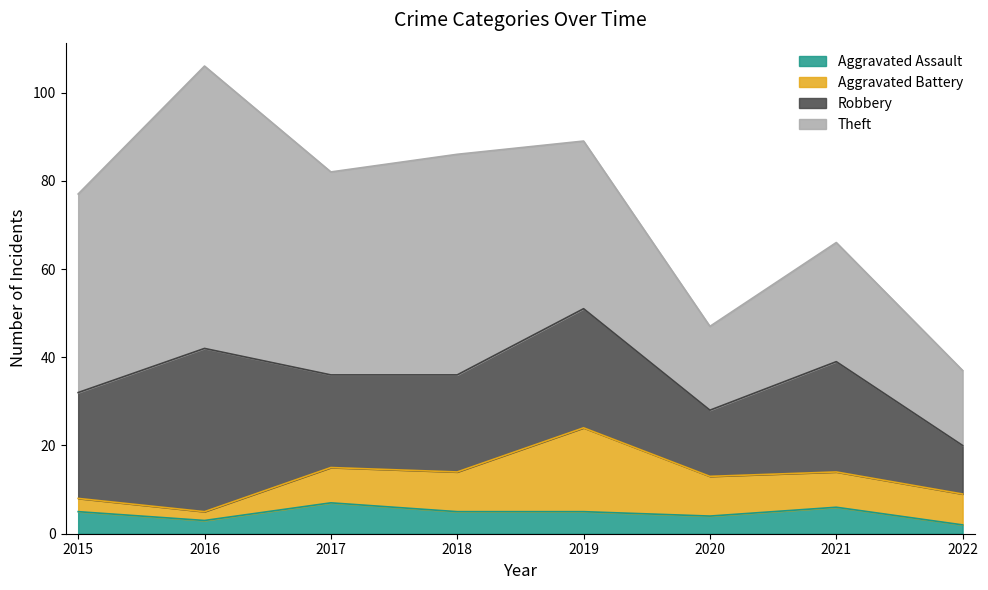

True or false: Theft and Aggravated Assault cross at least once.

False